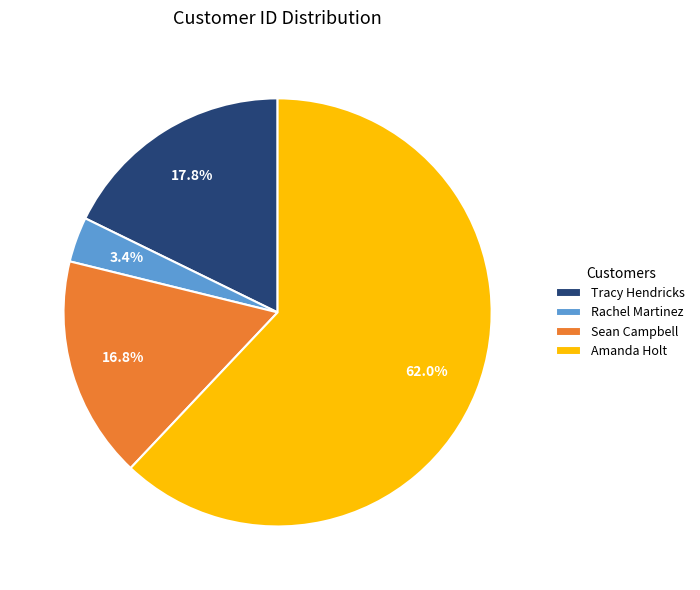

Which category accounts for the majority?

Amanda Holt